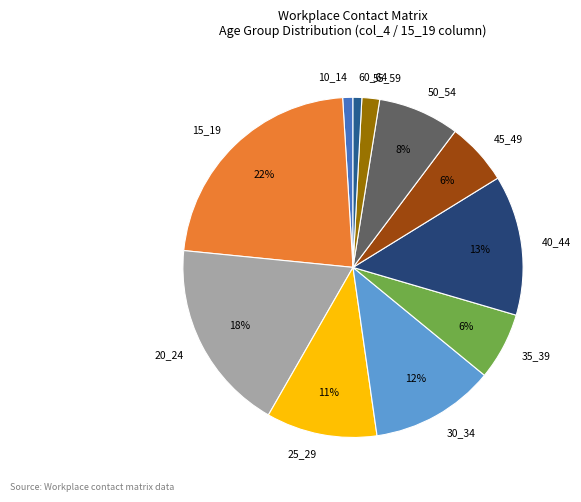

To the nearest percent, what is the combined percentage of 20_24 and 55_59?

20%